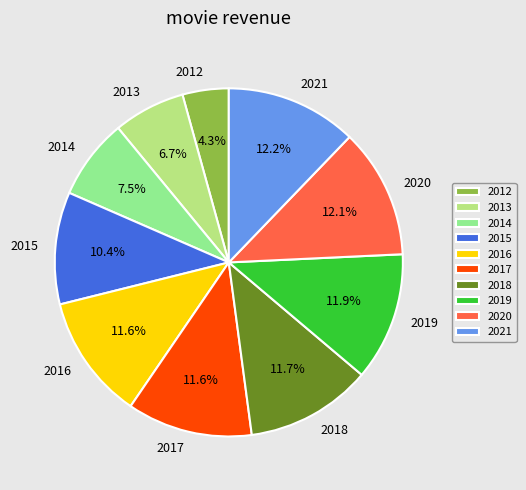

Combined, what portion of the pie is 2021 and 2012?

16.5%